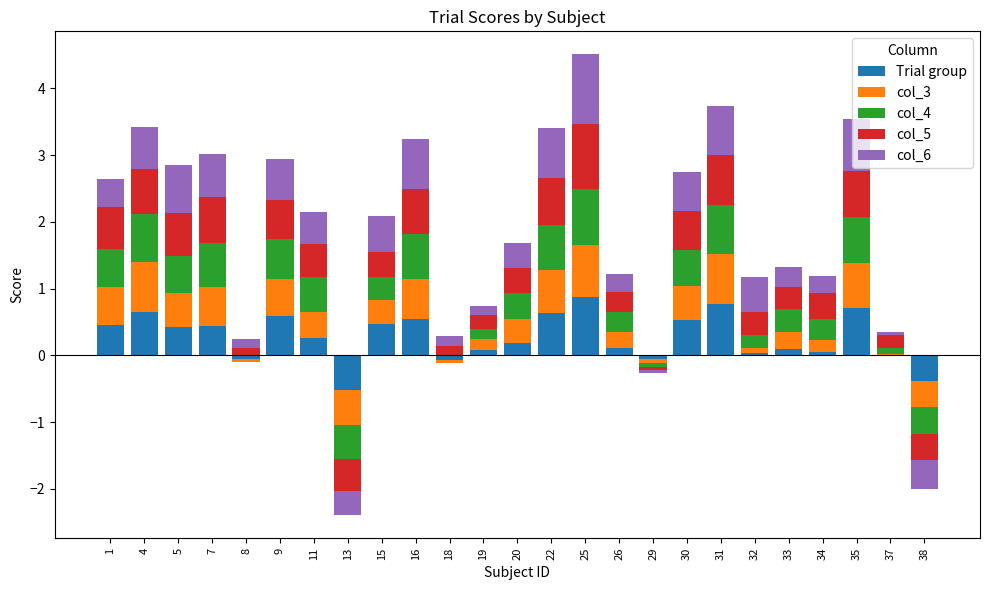

Which series has the largest total across all categories?

col_6